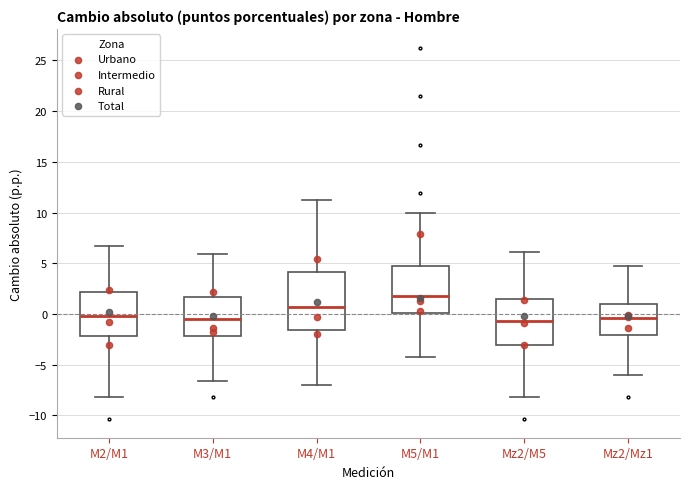

Reading left to right, transcribe this box plot: for each box, give where its median line is, the range the box spans, and where its two whiskers end, as read against the y-axis. The values are not printed on the chart, so give them approximately, as read against the axis.

M2/M1: median 0.0, box -2.0 to 2.0, whiskers -8.0 to 6.5
M3/M1: median -0.5, box -2.0 to 1.5, whiskers -6.5 to 6.0
M4/M1: median 0.5, box -1.5 to 4.0, whiskers -7.0 to 11.0
M5/M1: median 2.0, box 0.0 to 4.5, whiskers -4.0 to 10.0
Mz2/M5: median -0.5, box -3.0 to 1.5, whiskers -8.0 to 6.0
Mz2/Mz1: median -0.5, box -2.0 to 1.0, whiskers -6.0 to 5.0